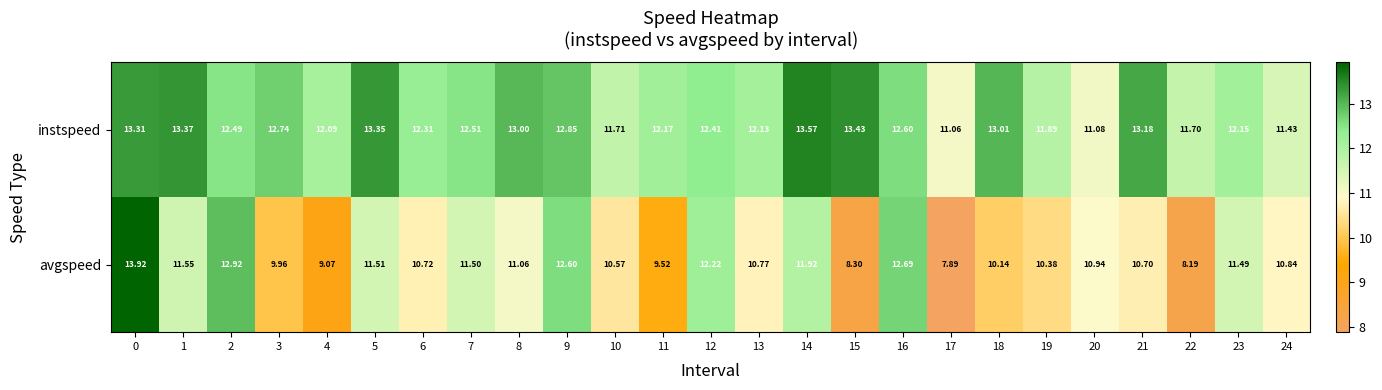

Between 11 and 16, which series saw the biggest shift?

avgspeed